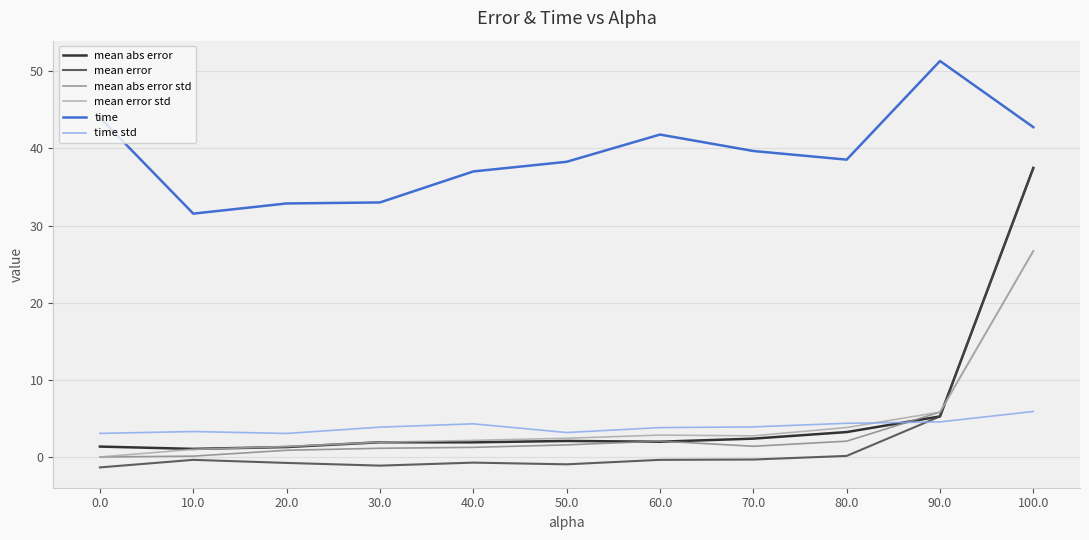

What position from the right is 90.0?

2